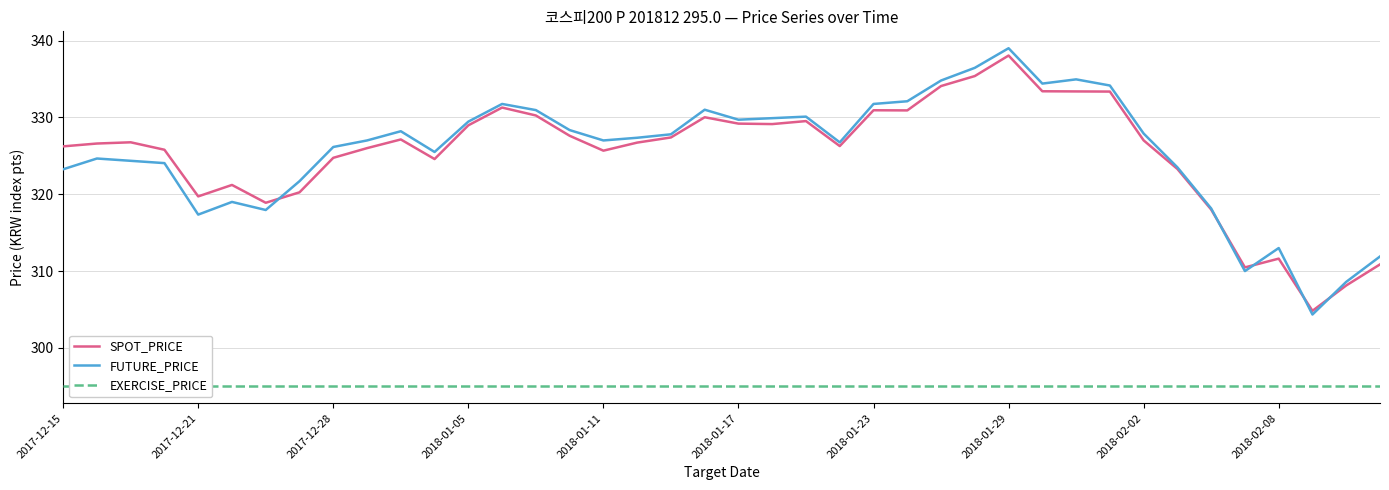

How many lines are shown in the chart?

3